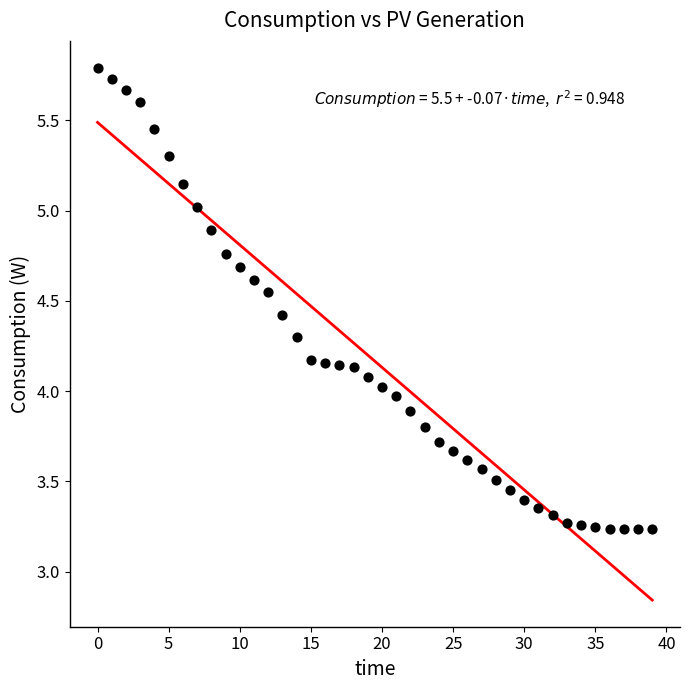

What is the range of Y values (max minus min)?

2.6